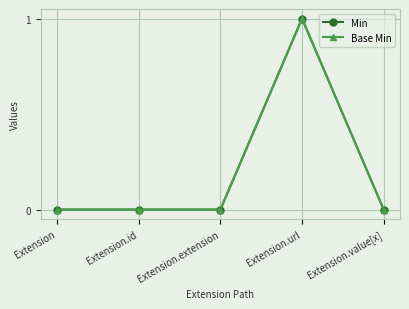

Where is Min nearest to the value 0?

Extension